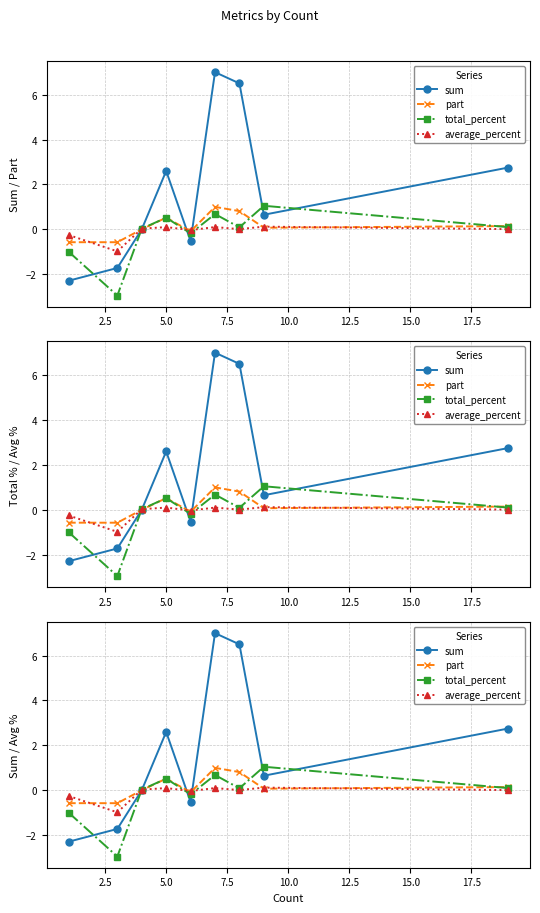

What is the value of the total_percent point at the 4th from the left?

0.5